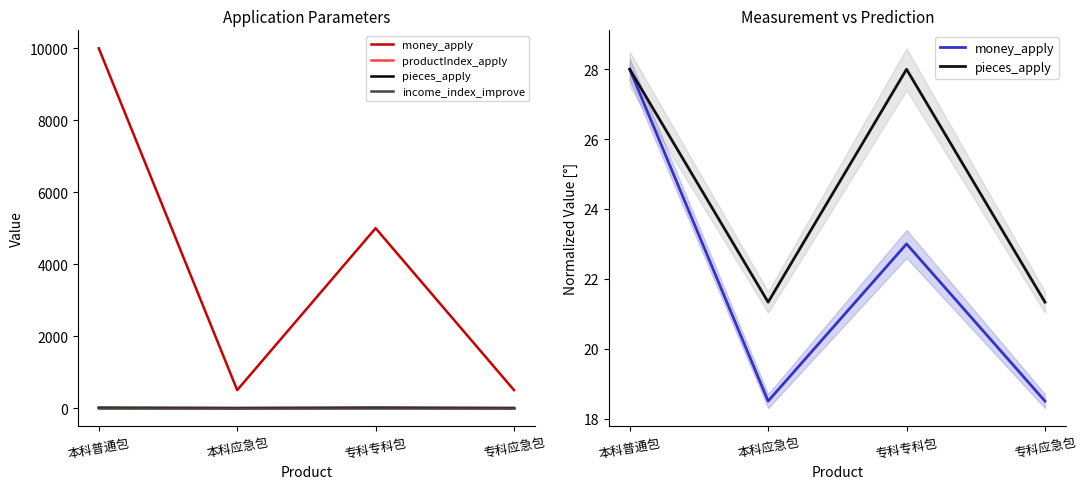

The value of money_apply at 本科应急包 is 18.5. True or false?

True